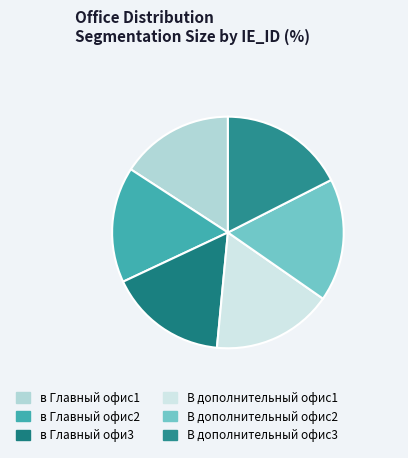

How many slices are in this pie chart?

6